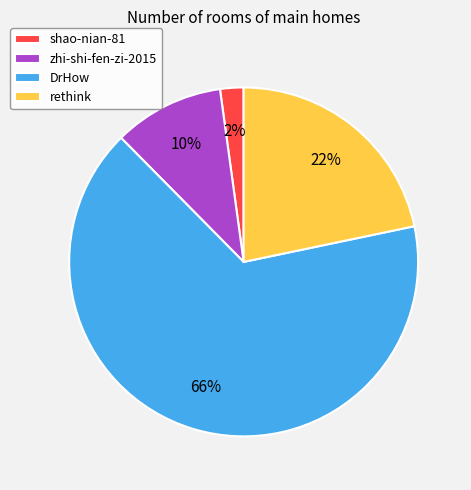

Count the number of slices in the pie.

4